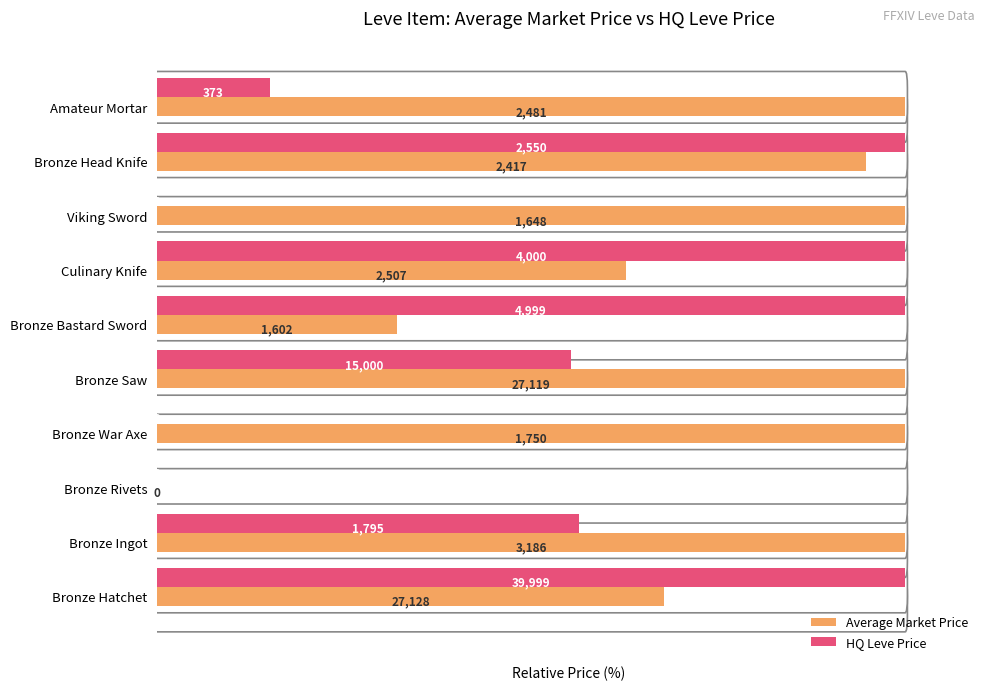

What are all the series names shown in the legend?

Average Market Price, HQ Leve Price